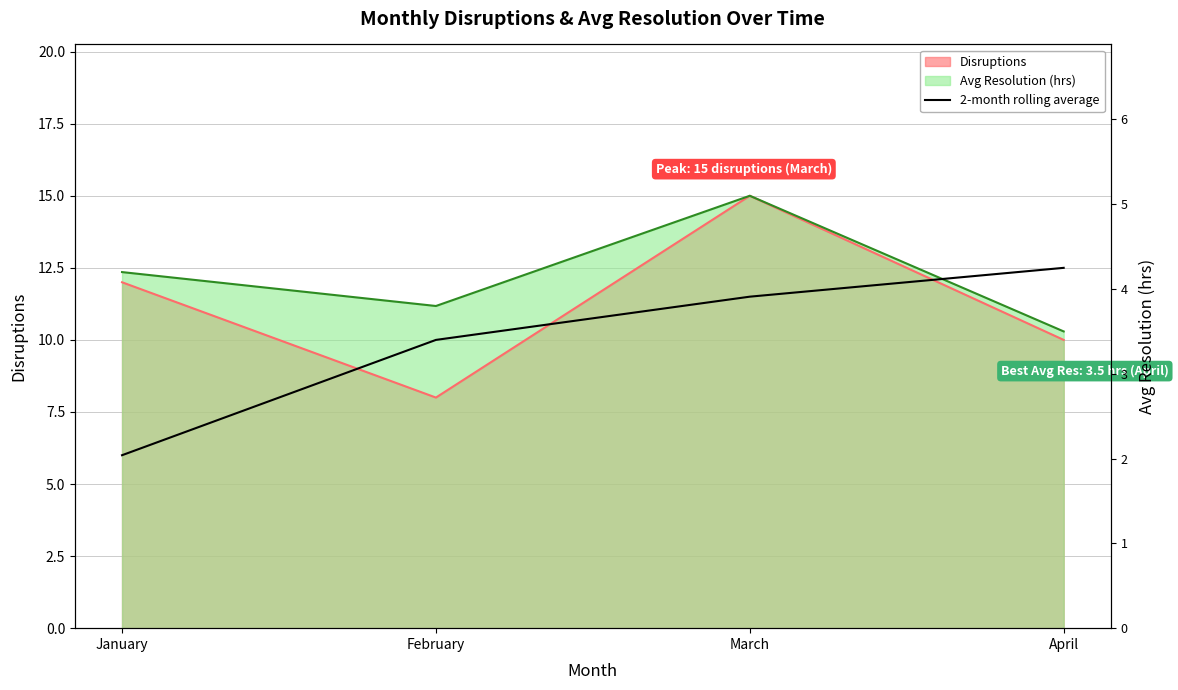

True or false: the data has more than 1 interior local peaks.

False